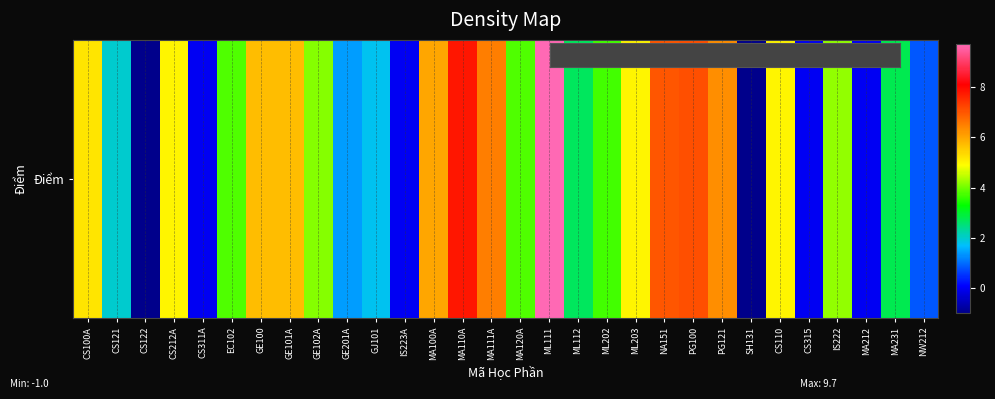

Where does the data first go above 4?

CS100A